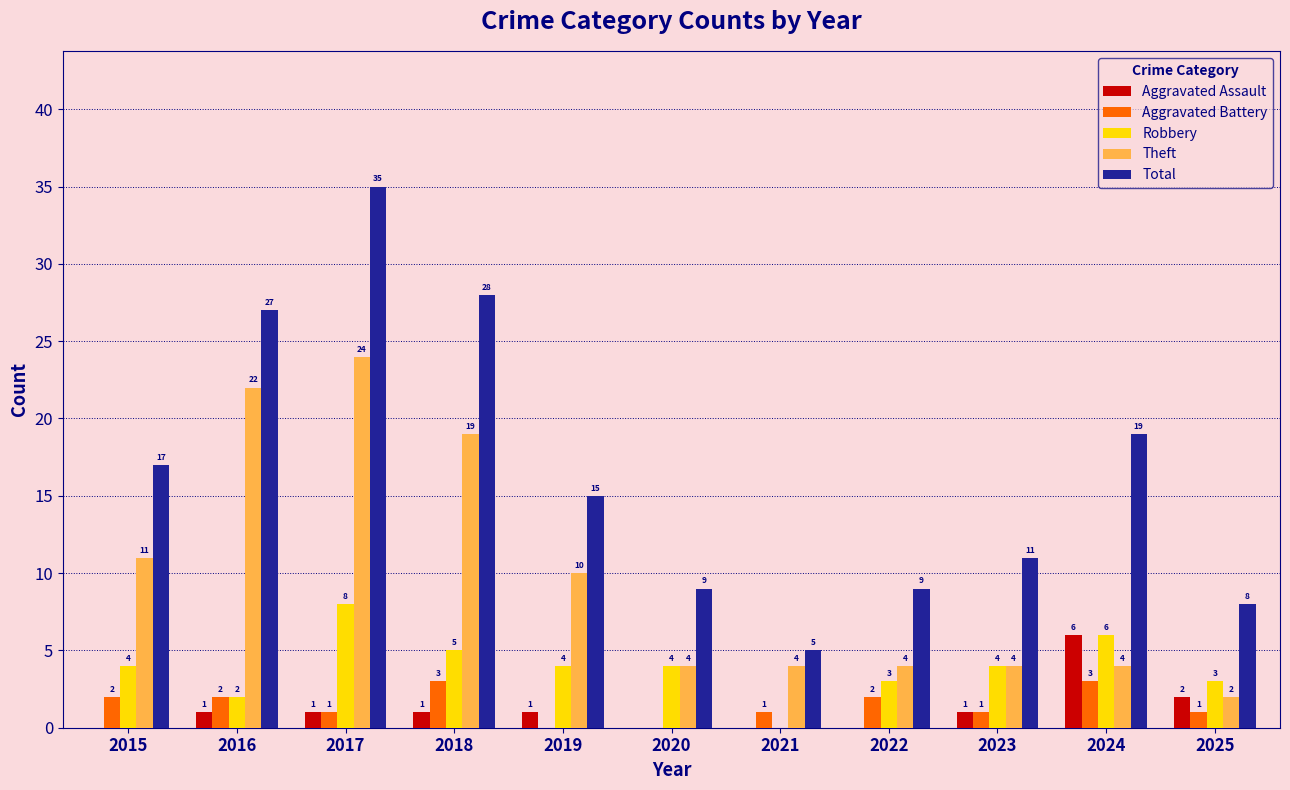

How many groups of bars are there?

11